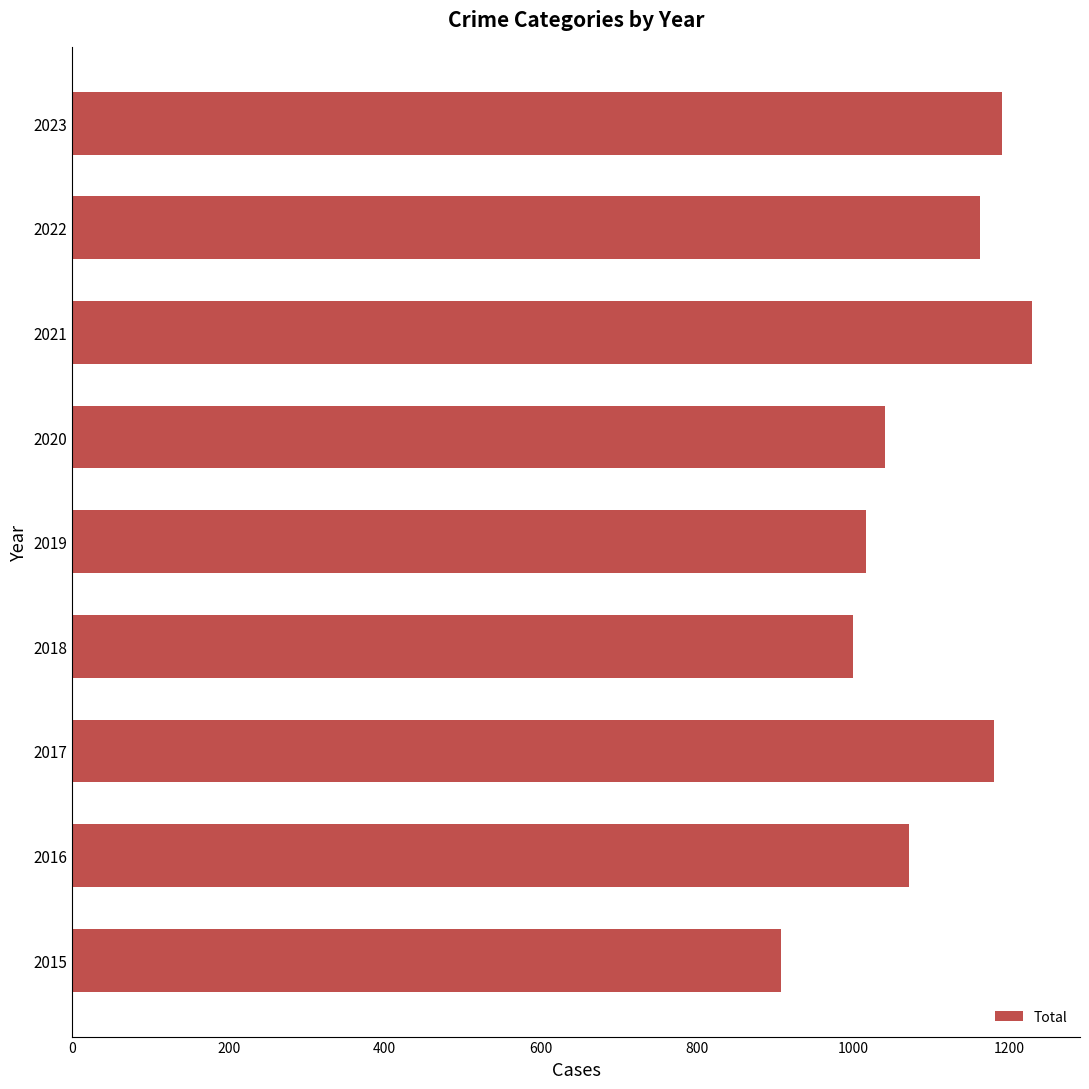

Reading bottom to top, list all the values displayed in this chart.

908	1072	1180	1000	1016	1041	1229	1162	1191